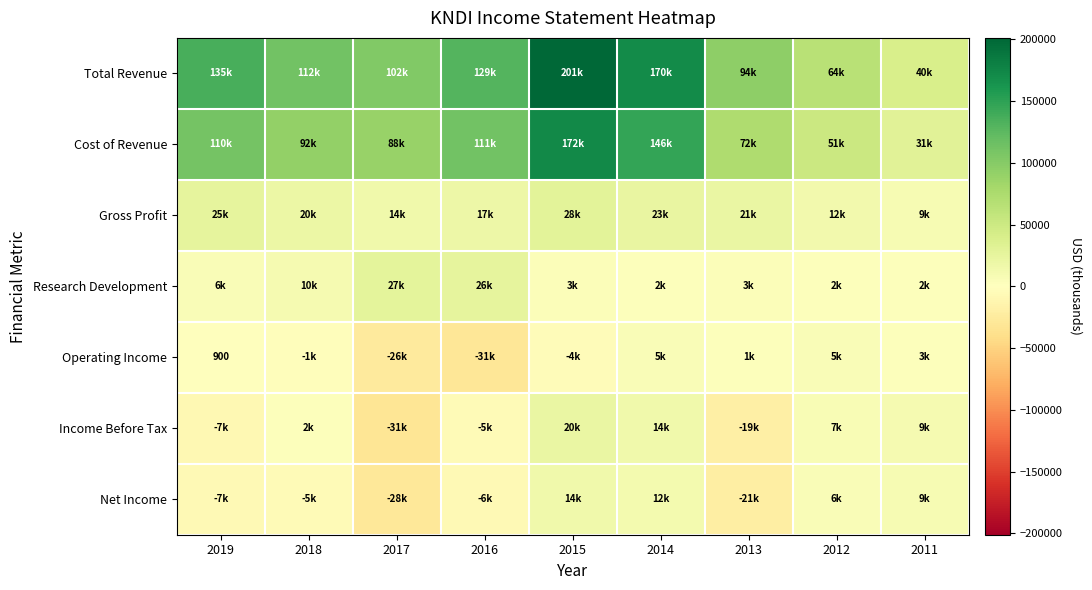

How many data points in Research Development are above 3700?

4